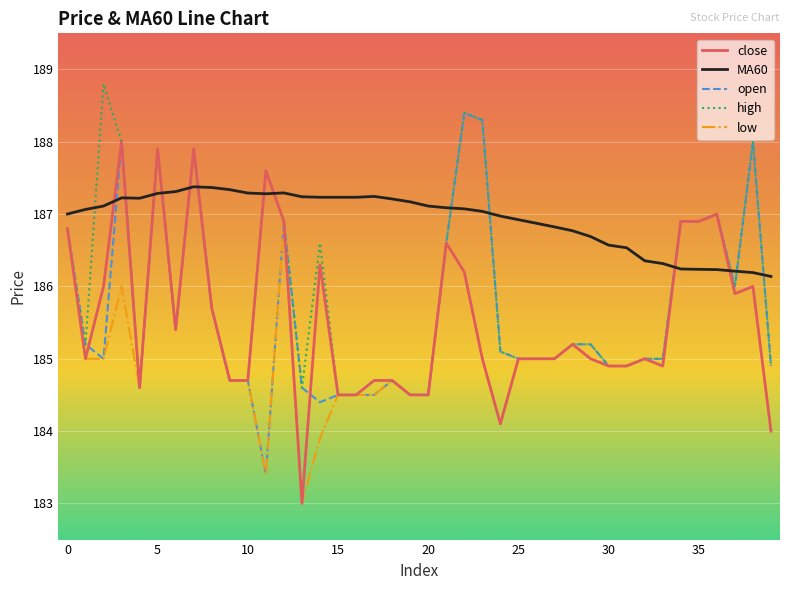

Is this an area chart (filled region under the line)?

No